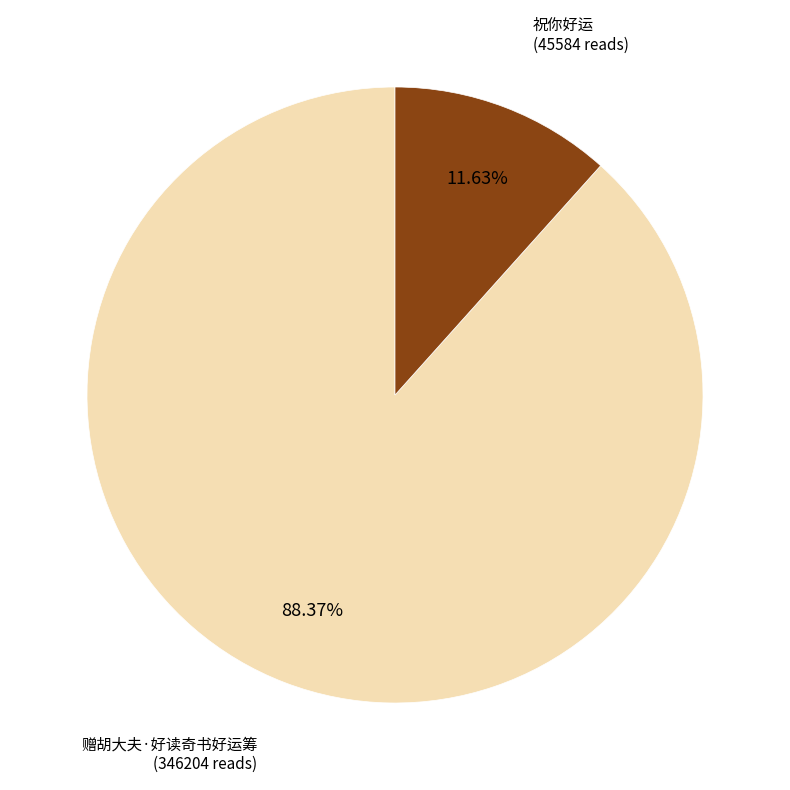

Is there any slice that represents more than half of the pie?

Yes